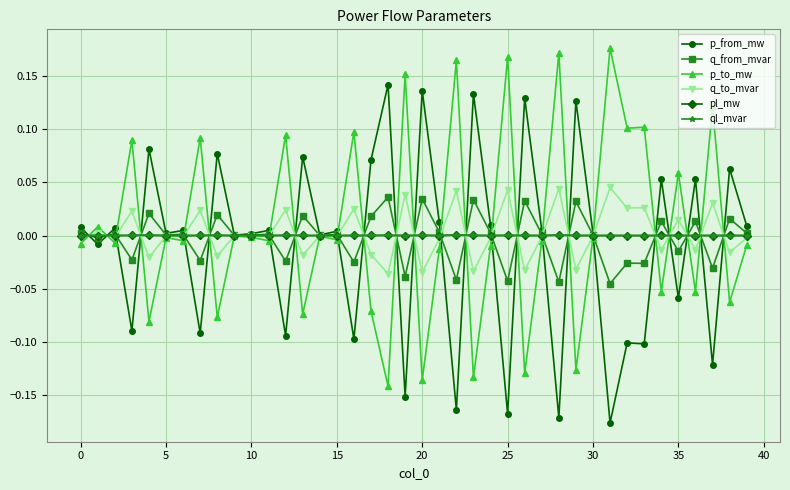

In q_to_mvar, how many points are lower than both neighbors (excluding endpoints)?

16